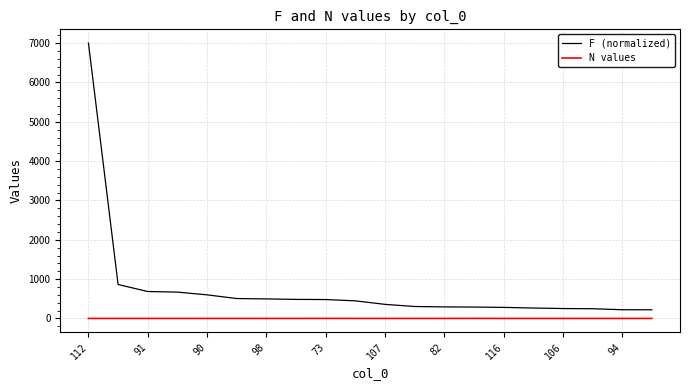

Rank the series by their maximum value, from highest to lowest.

F (normalized), N values